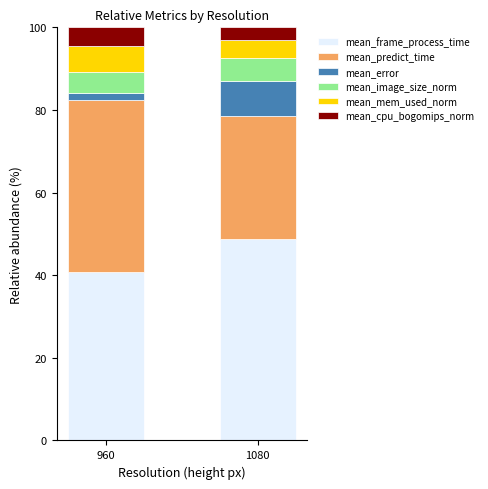

Reading right to left, what are the values for mean_frame_process_time?

48.9	40.8